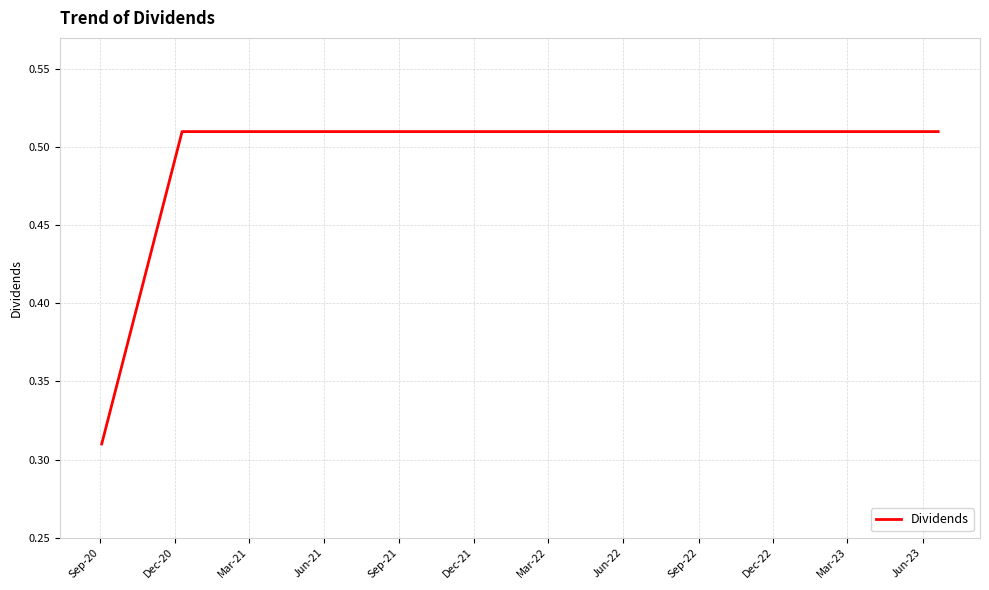

Reading left to right, list all the values displayed in this chart.

0.3	0.5	0.5	0.5	0.5	0.5	0.5	0.5	0.5	0.5	0.5	0.5